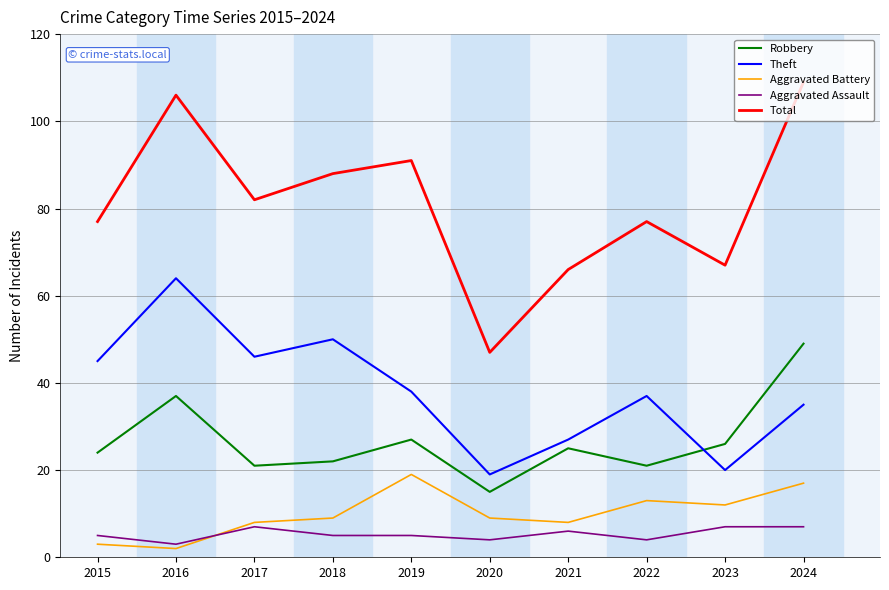

How many distinct data groups are displayed?

5